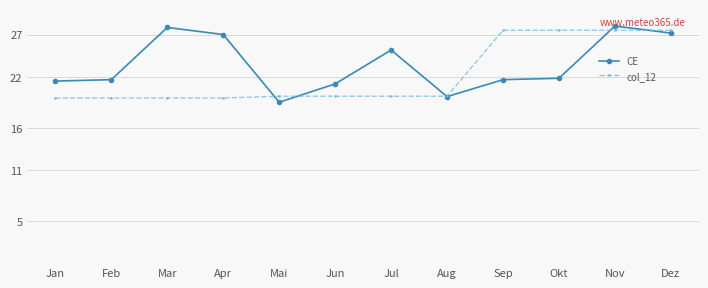

Between which two adjacent categories do CE and col_12 first intersect?

Apr and Mai